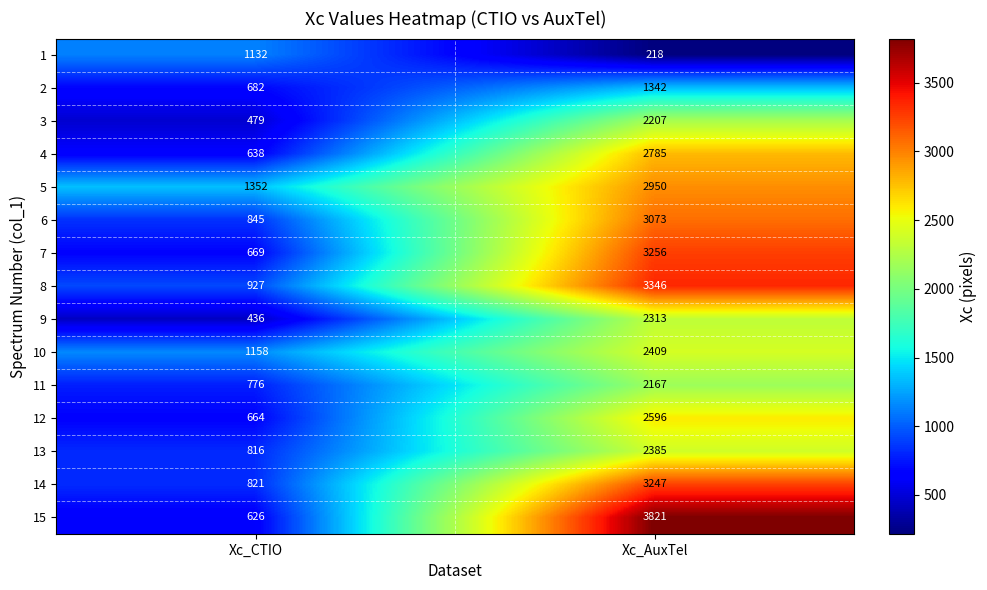

Between Xc_CTIO and Xc_AuxTel, which series saw the biggest shift?

15